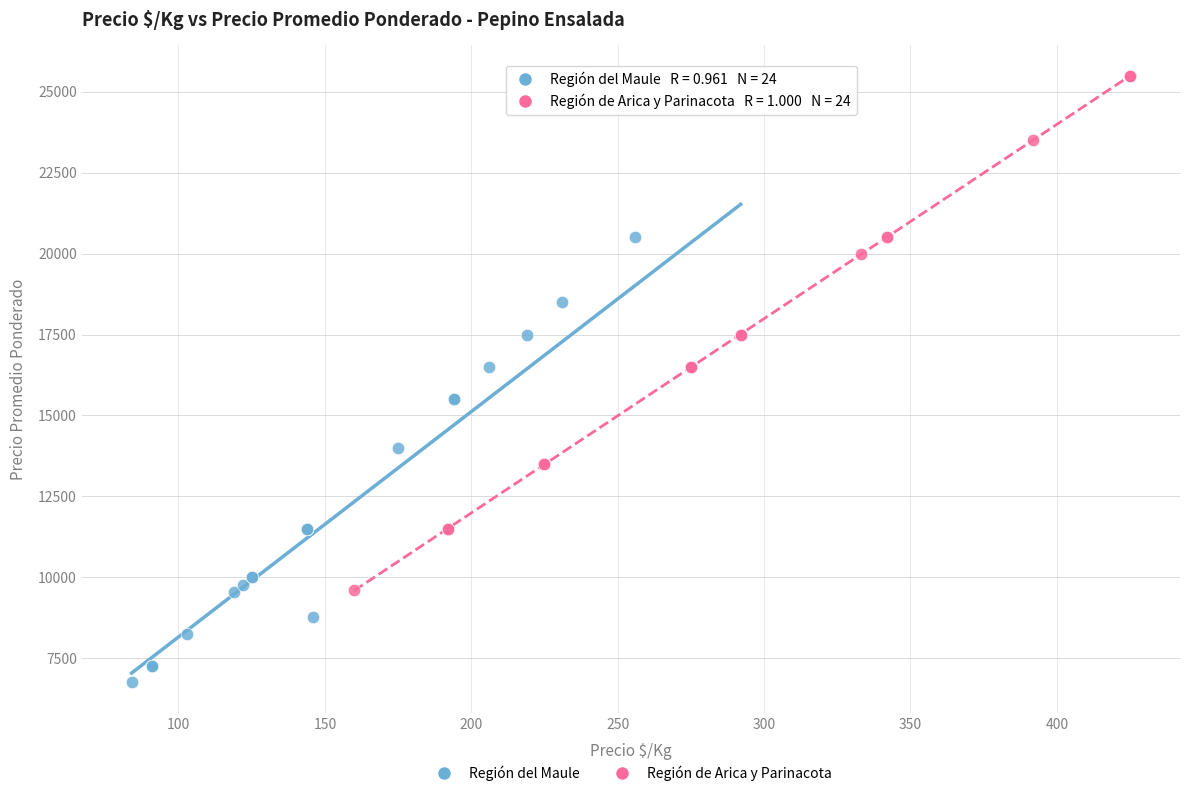

Which series reaches the maximum Y coordinate?

Región de Arica y Parinacota